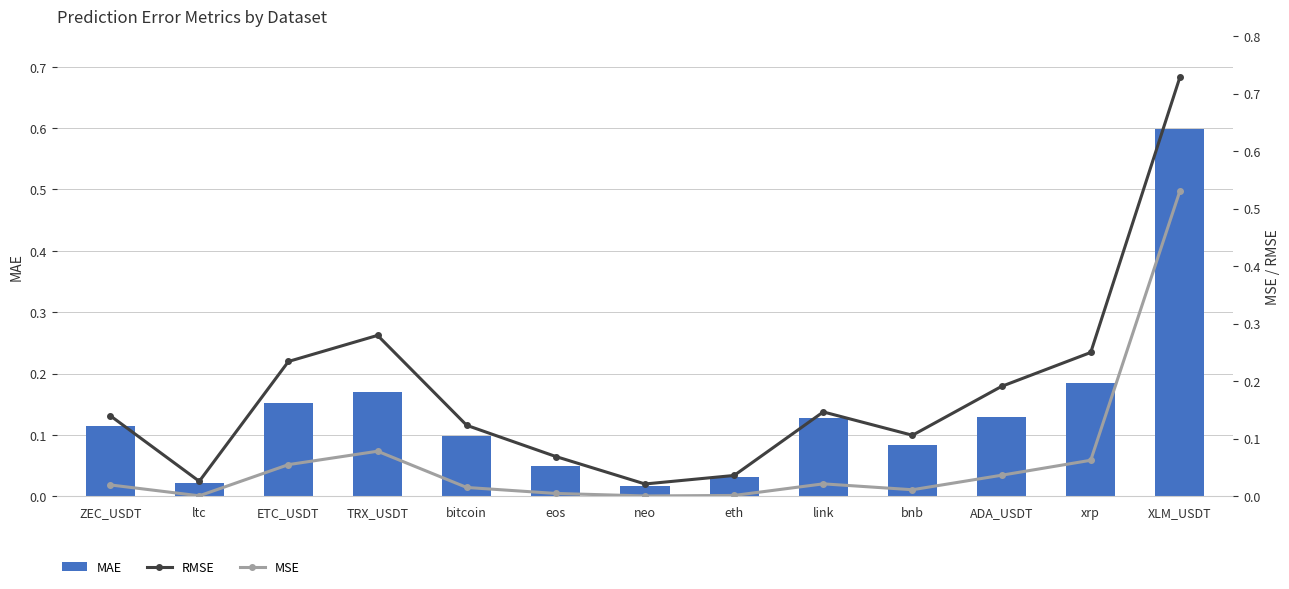

Is it true that MSE equals 0.0 at bitcoin?

True